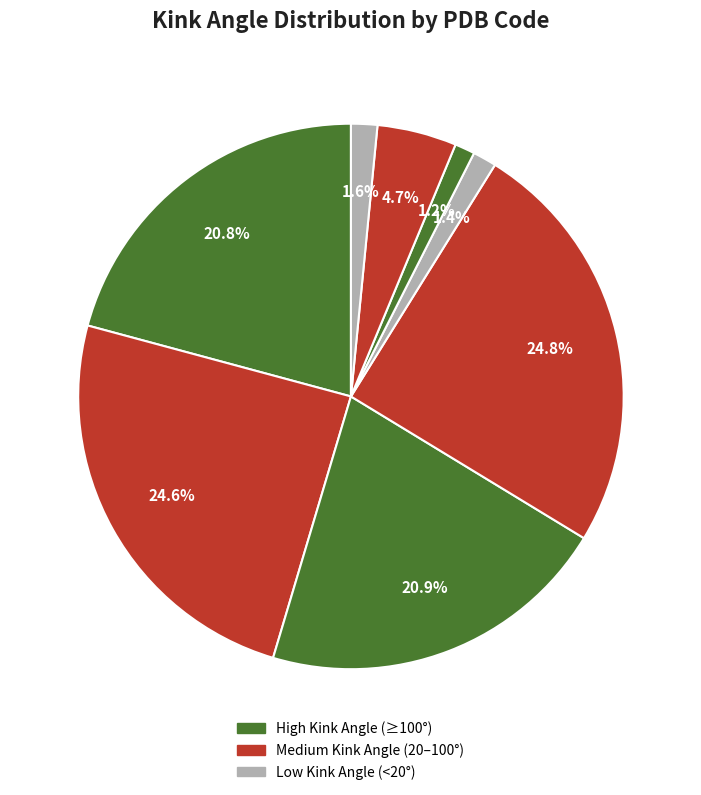

To the nearest percent, what is the difference between the largest and smallest slice percentages?

24%